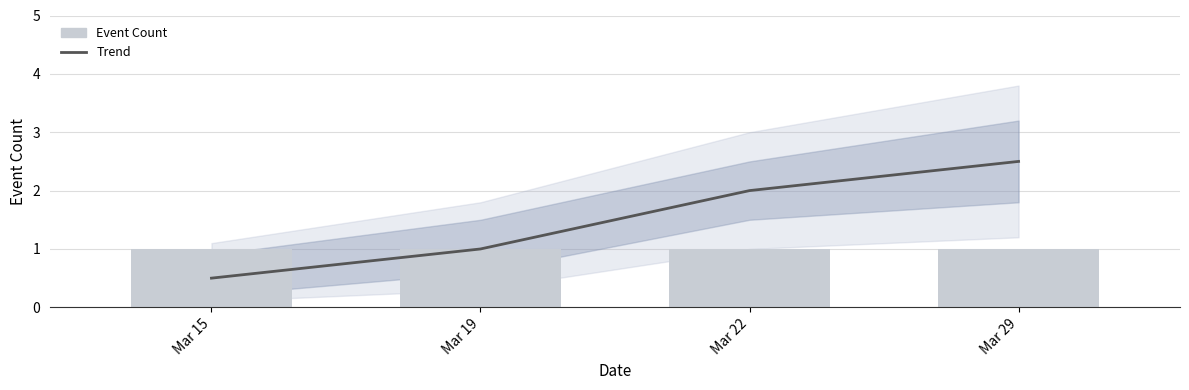

Reading left to right, transcribe all the data shown in this chart.

Trend: Mar 15=0.5	Mar 19=1.0	Mar 22=2.0	Mar 29=2.5
Event Count: Mar 15=1.0	Mar 19=1.0	Mar 22=1.0	Mar 29=1.0